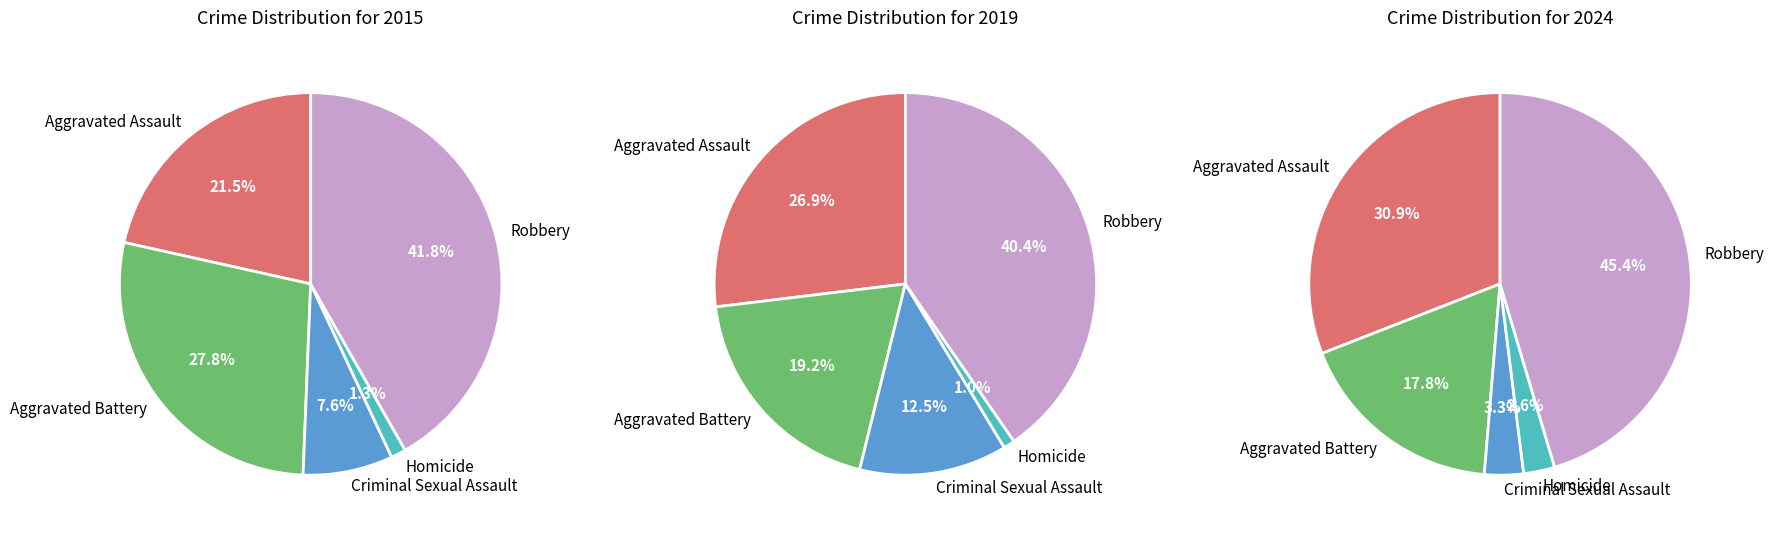

Which category has the biggest portion of the pie?

Robbery